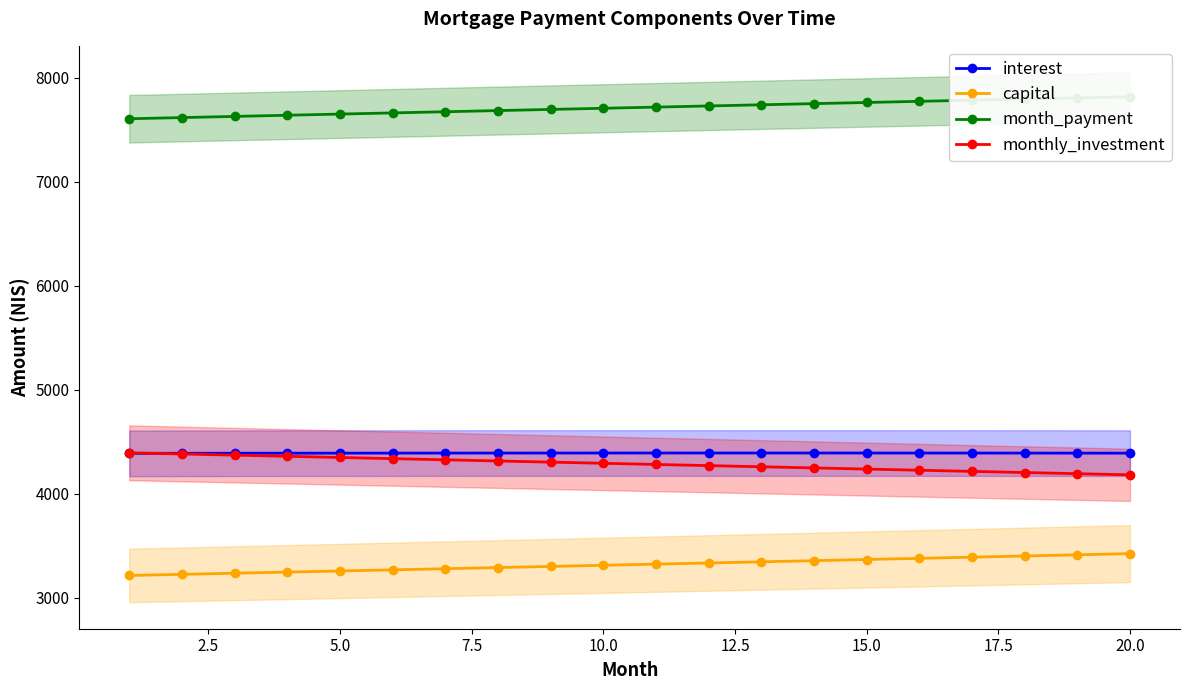

What is the average value of the interest series?

4391.8